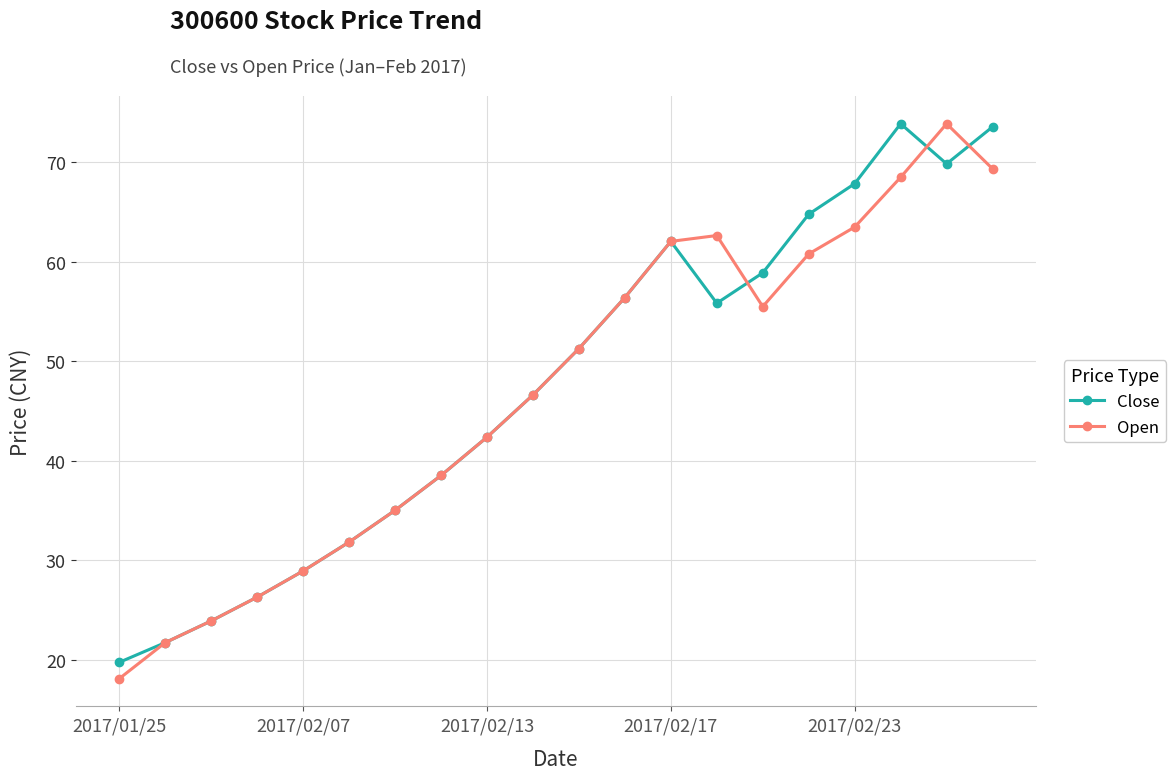

What is the value of the Open point at the 16th from the left?

60.8